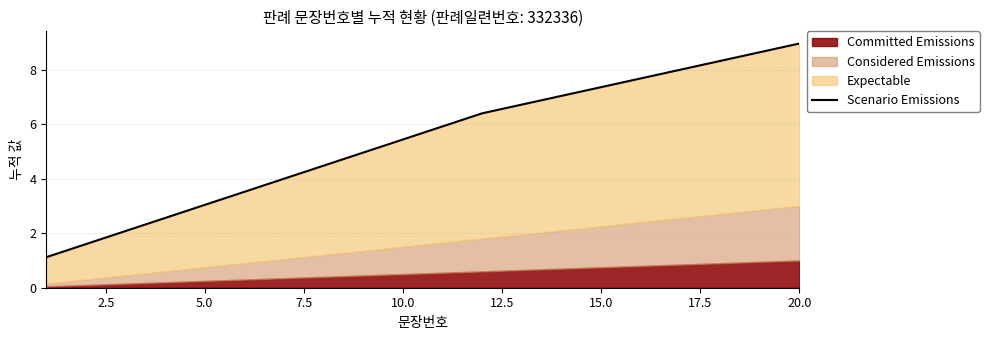

How many data points are less than 5?

9